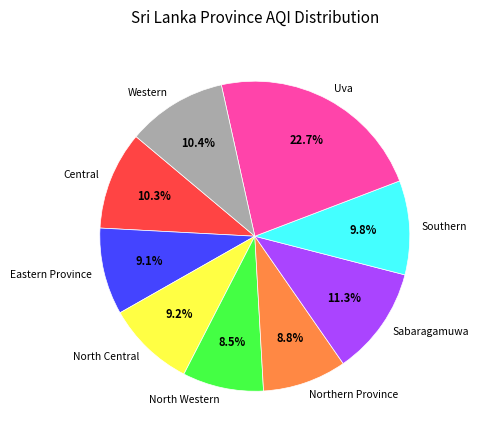

How many slices are in this pie chart?

9